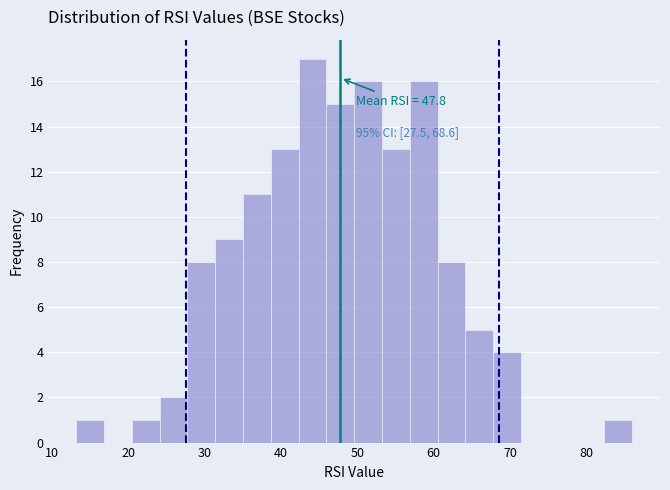

Read against the x-axis, roughly where is the centre of the tallest bar?

44